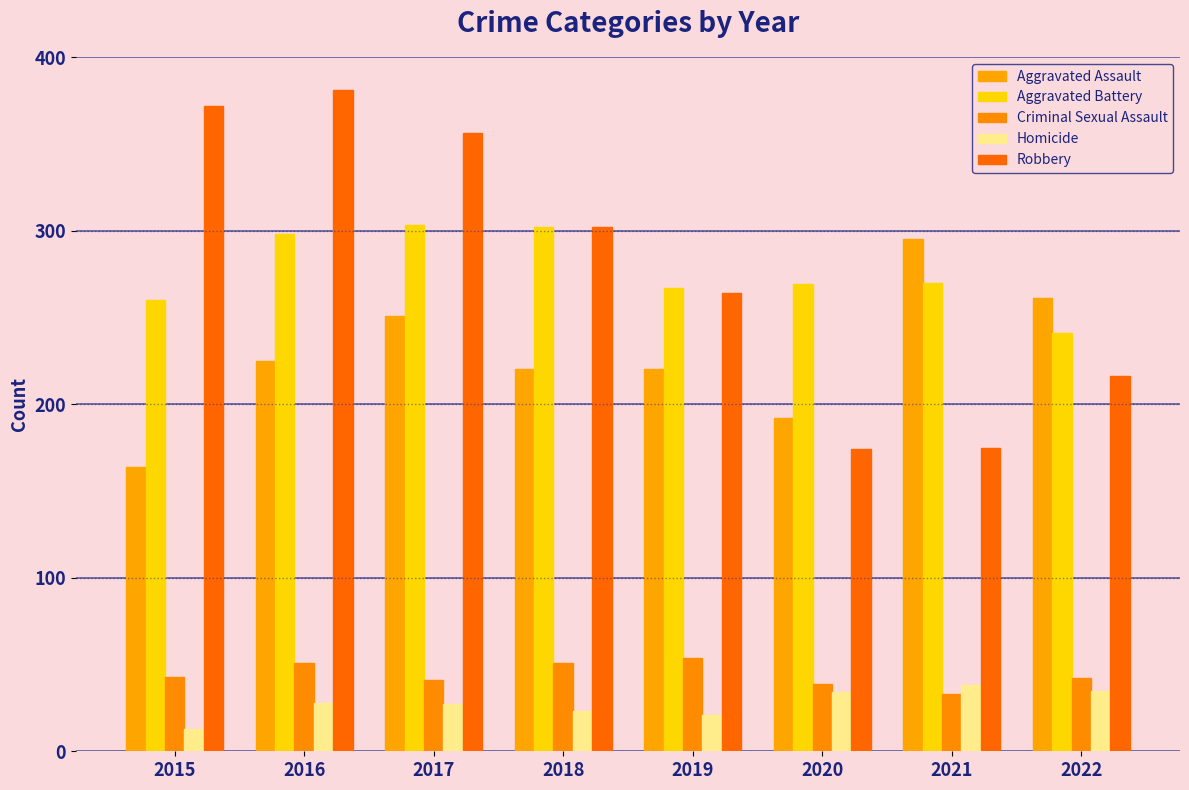

How many values in the Aggravated Battery series are below 270?

4